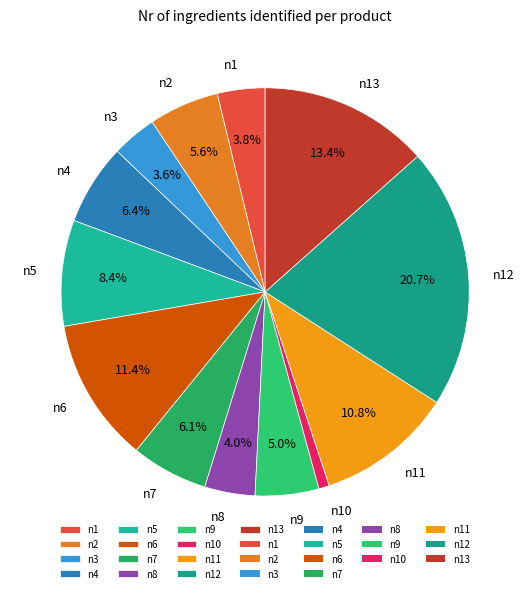

How many segments does this pie chart have?

13